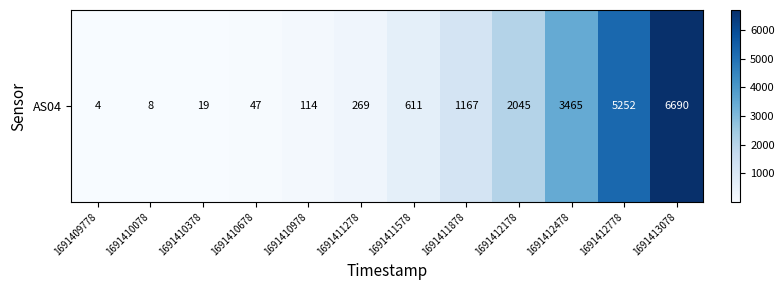

Rank the categories by value from lowest to highest.

1691409778, 1691410078, 1691410378, 1691410678, 1691410978, 1691411278, 1691411578, 1691411878, 1691412178, 1691412478, 1691412778, 1691413078